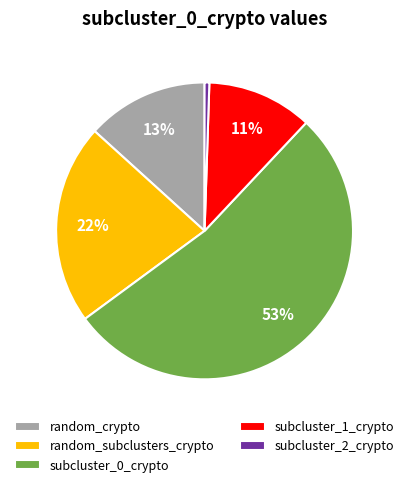

Count the number of slices in the pie.

5